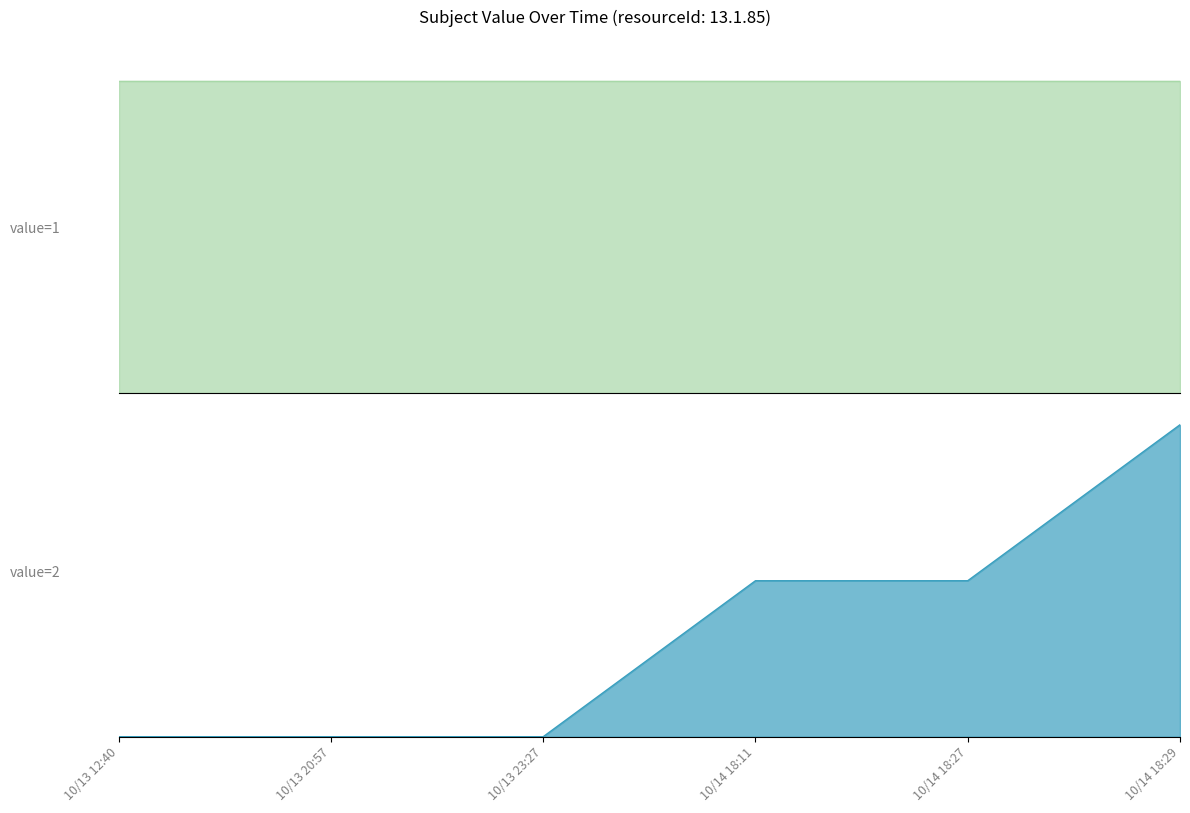

Count the number of categories in the chart.

6